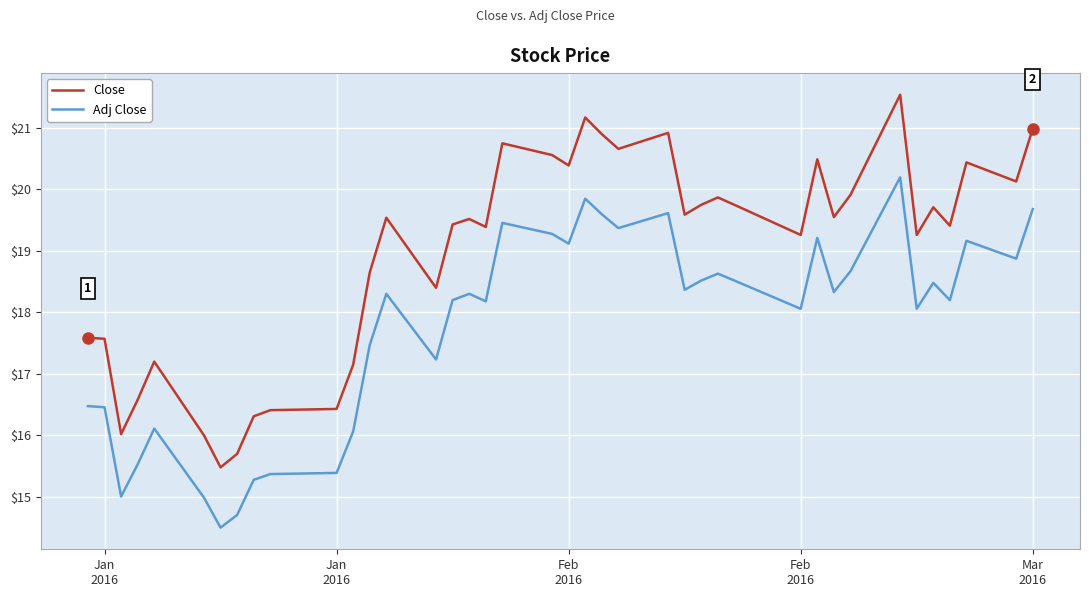

Does the chart have visible grid lines?

Yes